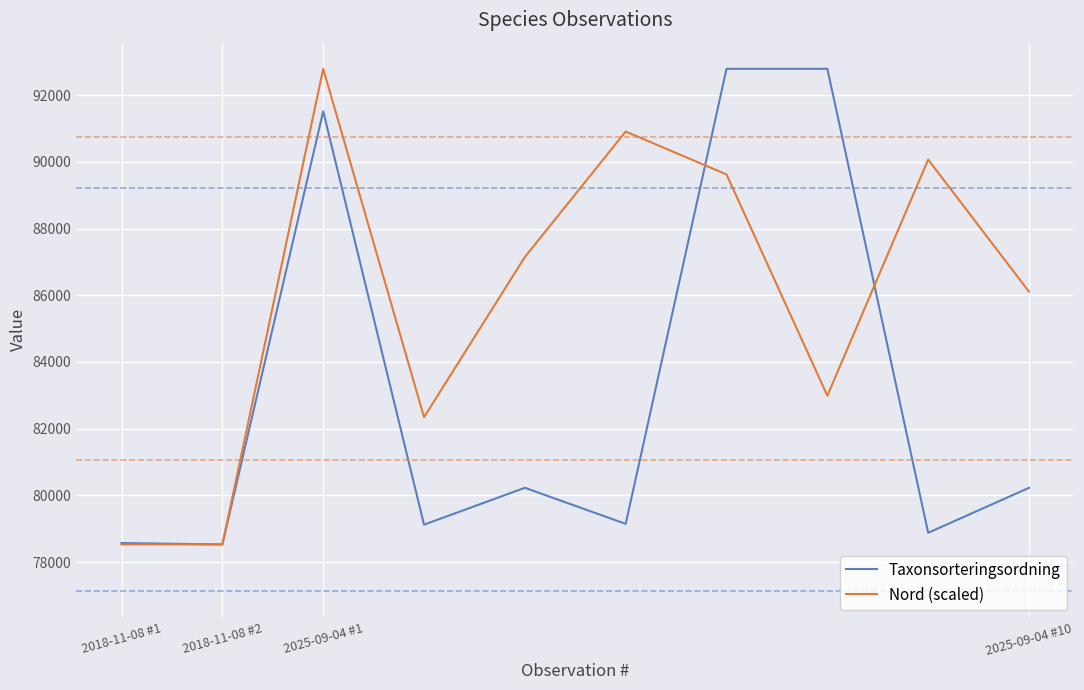

Which series has the largest total across all categories?

Nord (scaled)